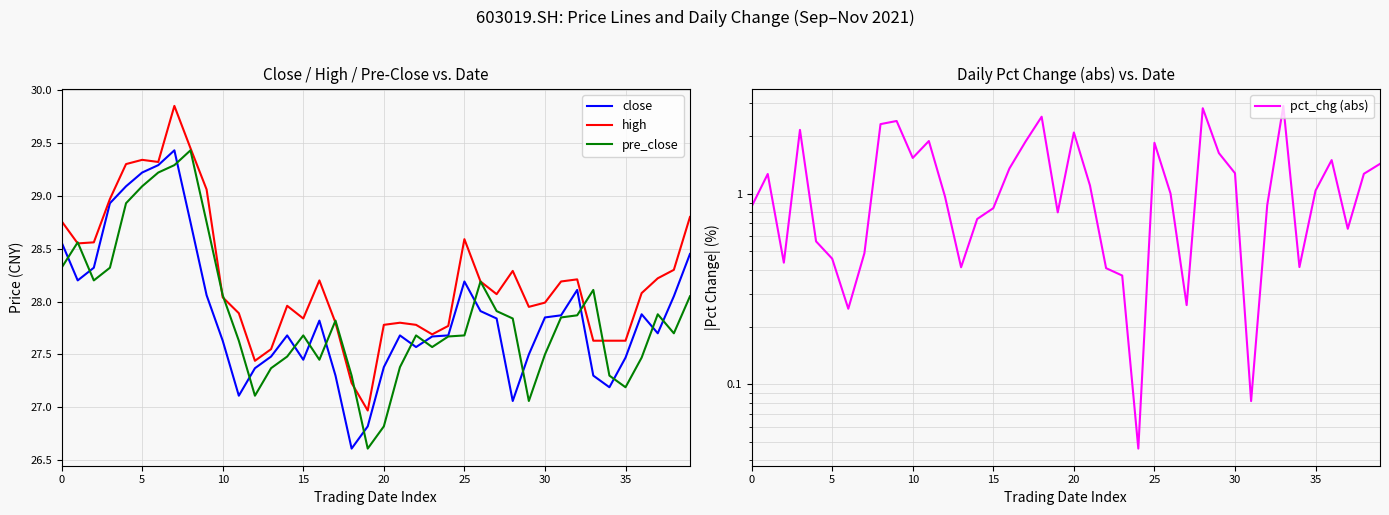

Which series has the largest range (max minus min)?

high